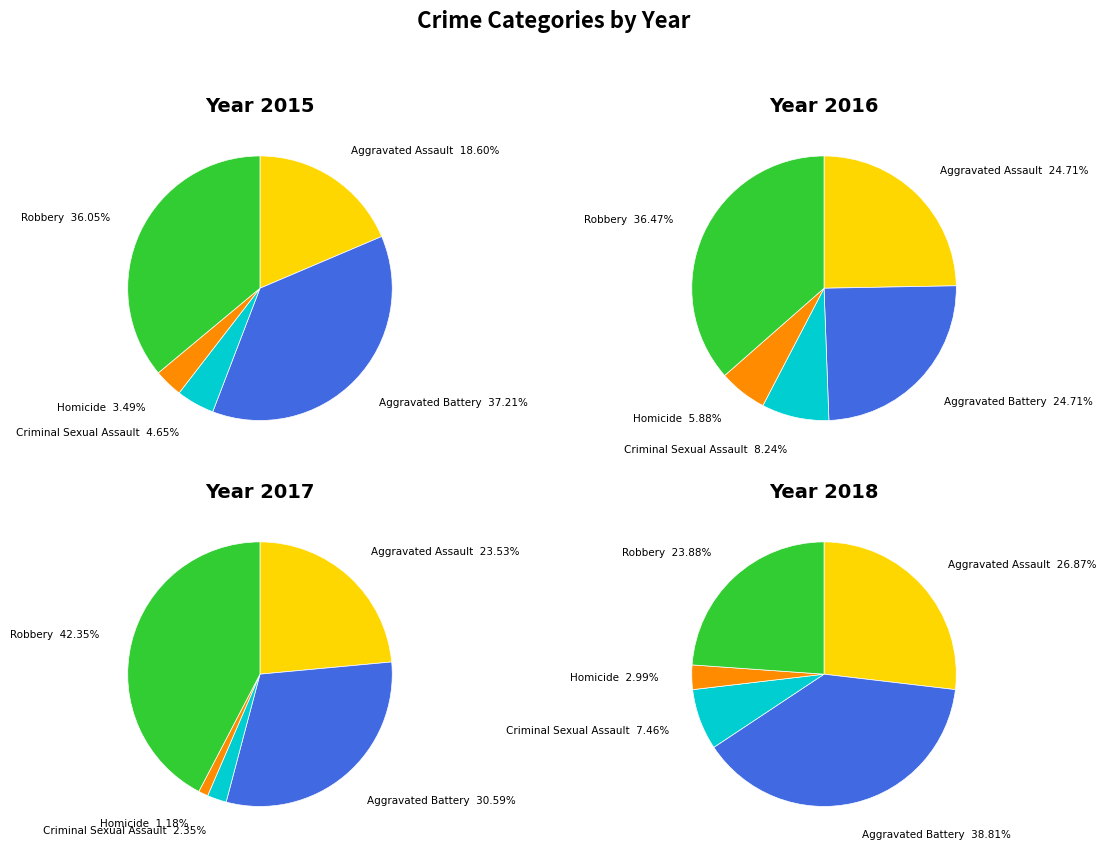

Count the number of slices in the pie.

5